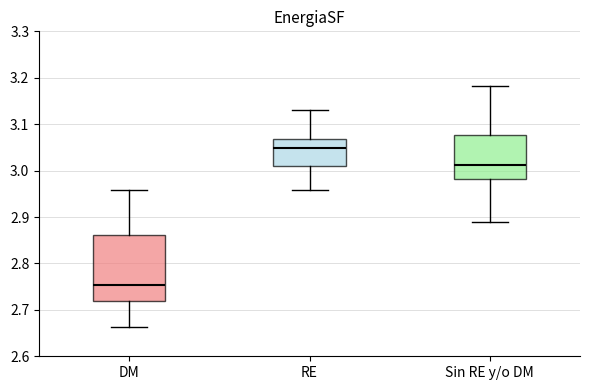

Where does the median line of the box for RE sit on the y-axis? The values are not printed on the chart, so give them approximately, as read against the axis.

3.05